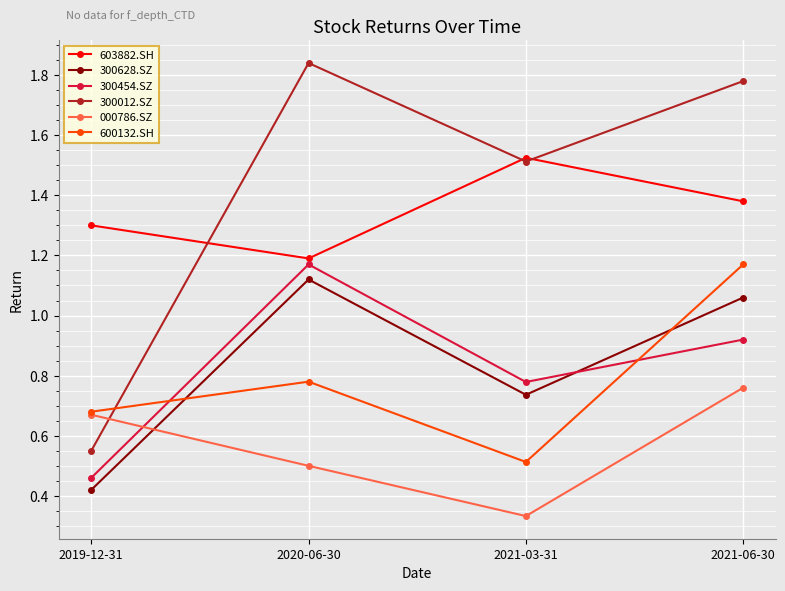

At which label does 300012.SZ first exceed 1?

2020-06-30